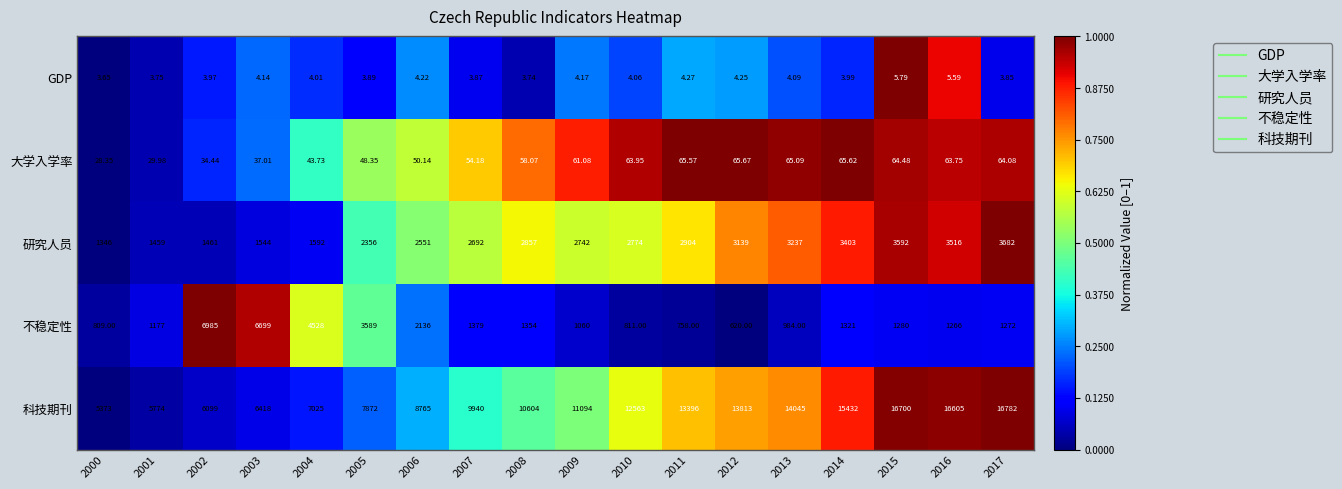

Which label corresponds to the smallest value in the chart?

2000